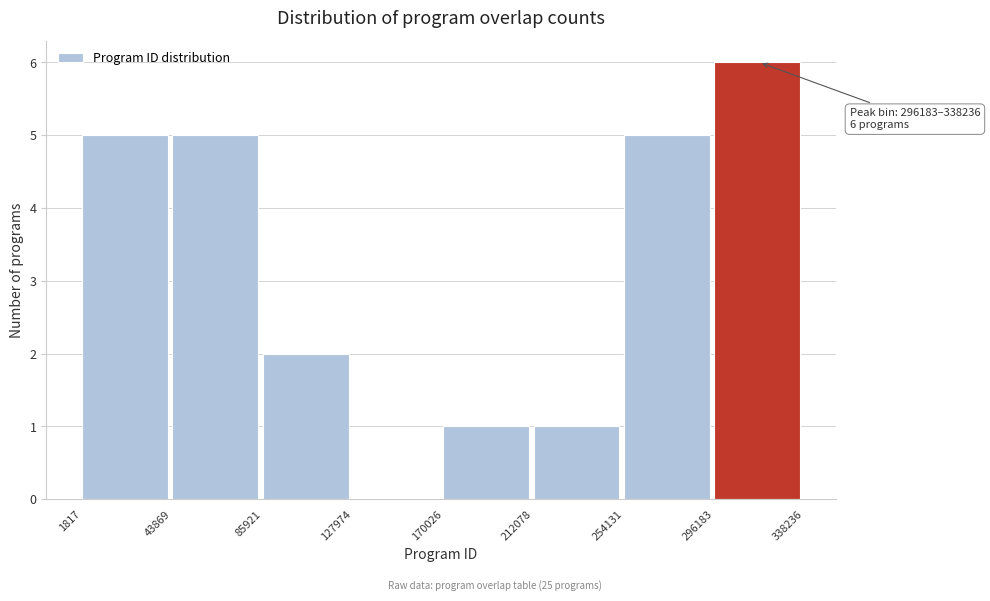

Which range on the x-axis has the tallest bar?

296183 to 338236